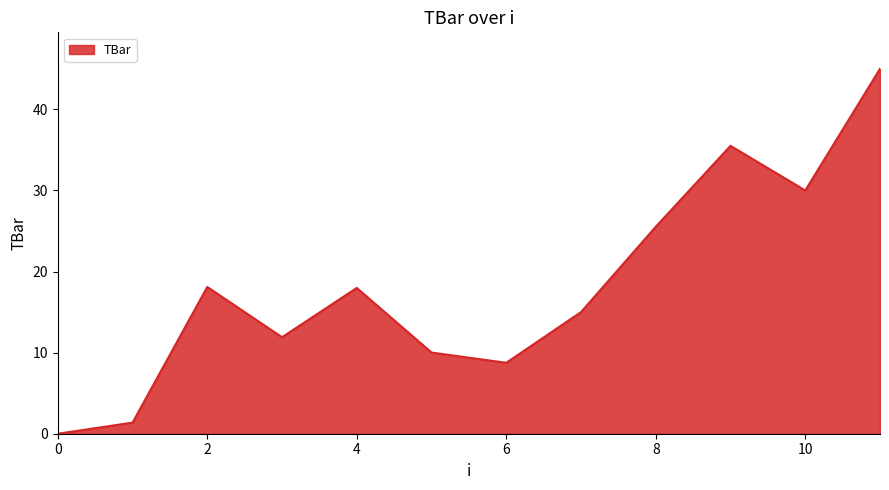

What is the average value?

18.3